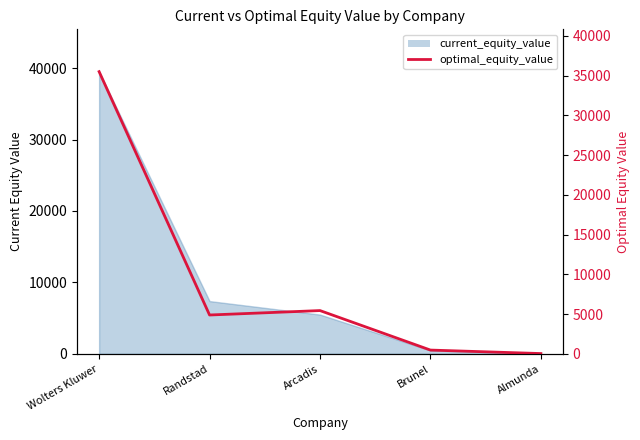

List the labels in order of value, smallest first.

Almunda, Brunel, Randstad, Arcadis, Wolters Kluwer